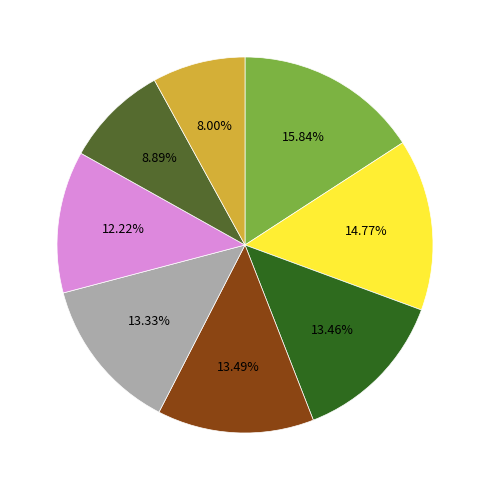

Does any single category account for the majority?

No